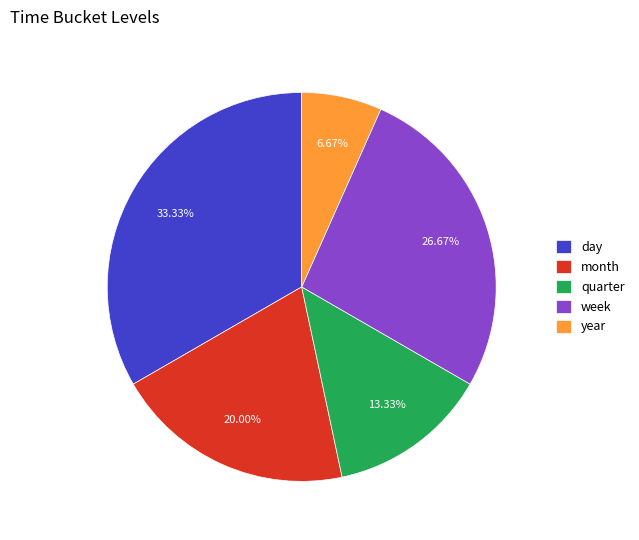

To the nearest percent, what is the difference between the week and month slice percentages?

7%